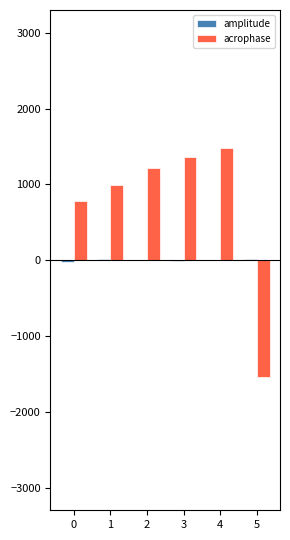

The value of amplitude at 2 is 2.1. True or false?

True